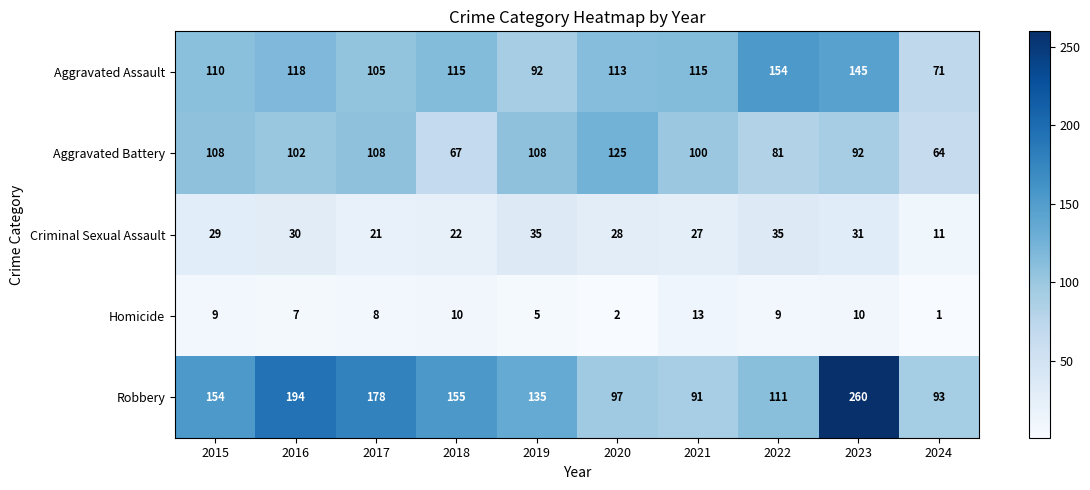

Which series has the widest spread of values?

Robbery